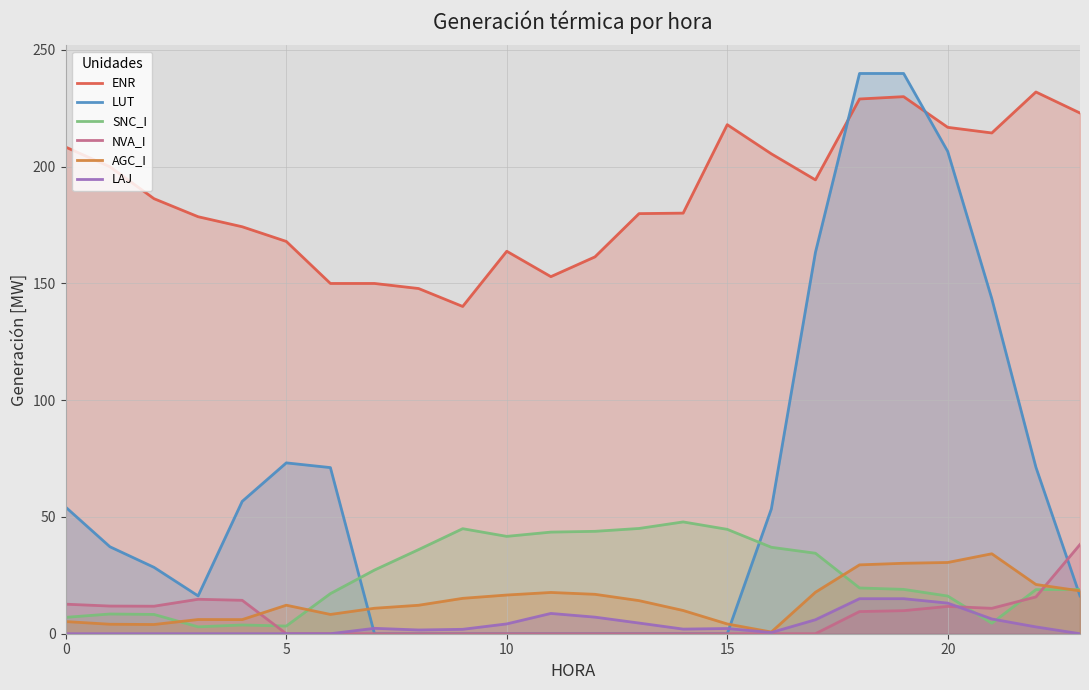

What is the value of the AGC_I point at the 13th from the left?

16.9